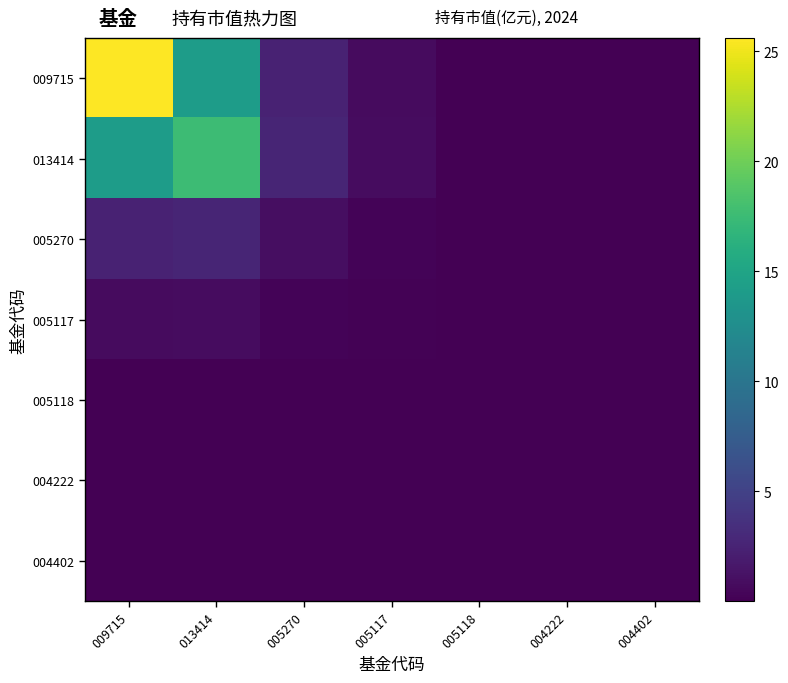

Reading left to right, what are all the values shown in this chart?

009715: 009715=25.6	013414=14.1	005270=2.4	005117=0.8	005118=0.0	004222=0.0	004402=0.0
013414: 009715=14.1	013414=17.6	005270=2.7	005117=0.8	005118=0.0	004222=0.0	004402=0.0
005270: 009715=2.4	013414=2.7	005270=0.9	005117=0.2	005118=0.0	004222=0.0	004402=0.0
005117: 009715=0.8	013414=0.8	005270=0.2	005117=0.1	005118=0.0	004222=0.0	004402=0.0
005118: 009715=0.0	013414=0.0	005270=0.0	005117=0.0	005118=0.0	004222=0.0	004402=0.0
004222: 009715=0.0	013414=0.0	005270=0.0	005117=0.0	005118=0.0	004222=0.0	004402=0.0
004402: 009715=0.0	013414=0.0	005270=0.0	005117=0.0	005118=0.0	004222=0.0	004402=0.0